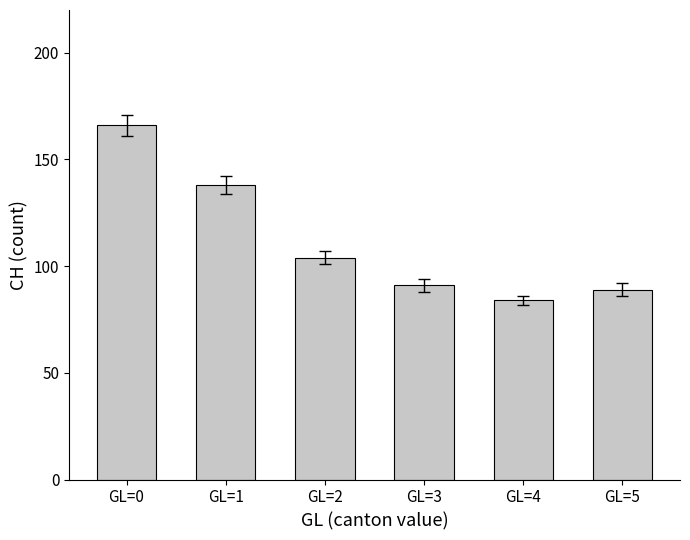

List the labels in order of value, smallest first.

GL=4, GL=5, GL=3, GL=2, GL=1, GL=0